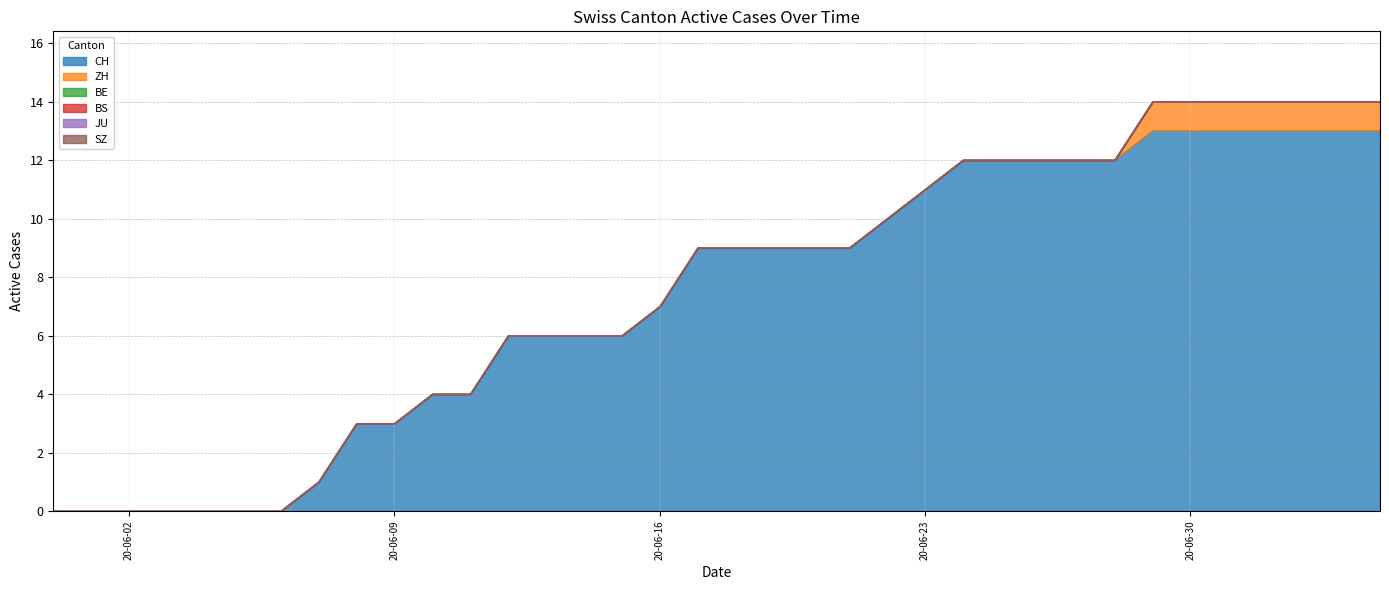

True or false: CH and BS intersect in this chart.

False